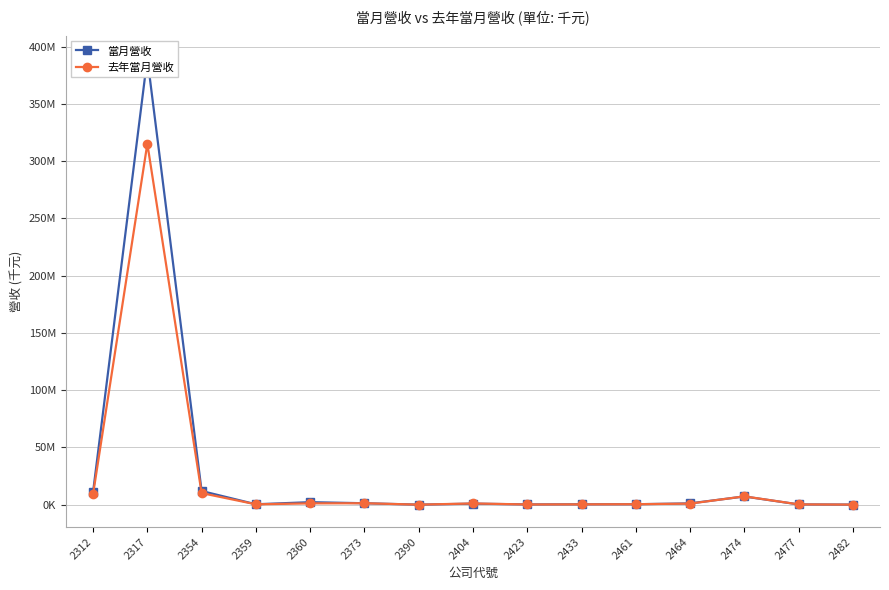

Which series ends up on top after the final intersection of 當月營收 and 去年當月營收?

當月營收